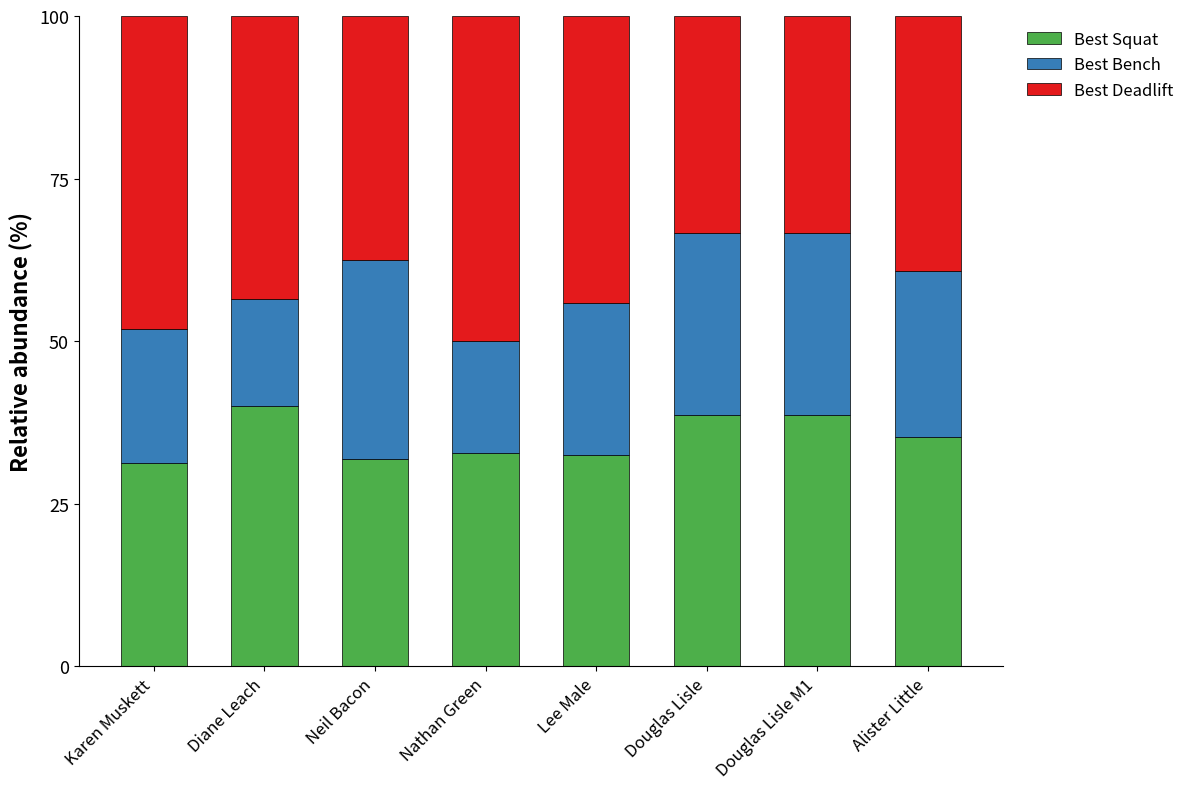

At which label is Best Squat closest to 35?

Alister Little